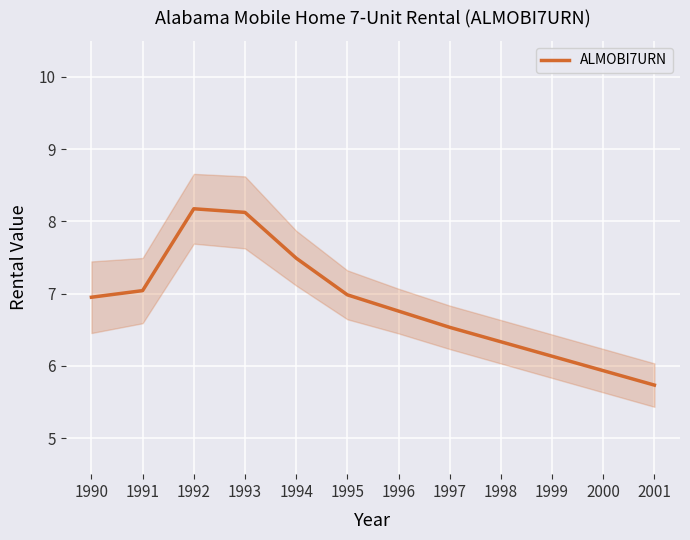

Which category has the lowest value across all series?

2001